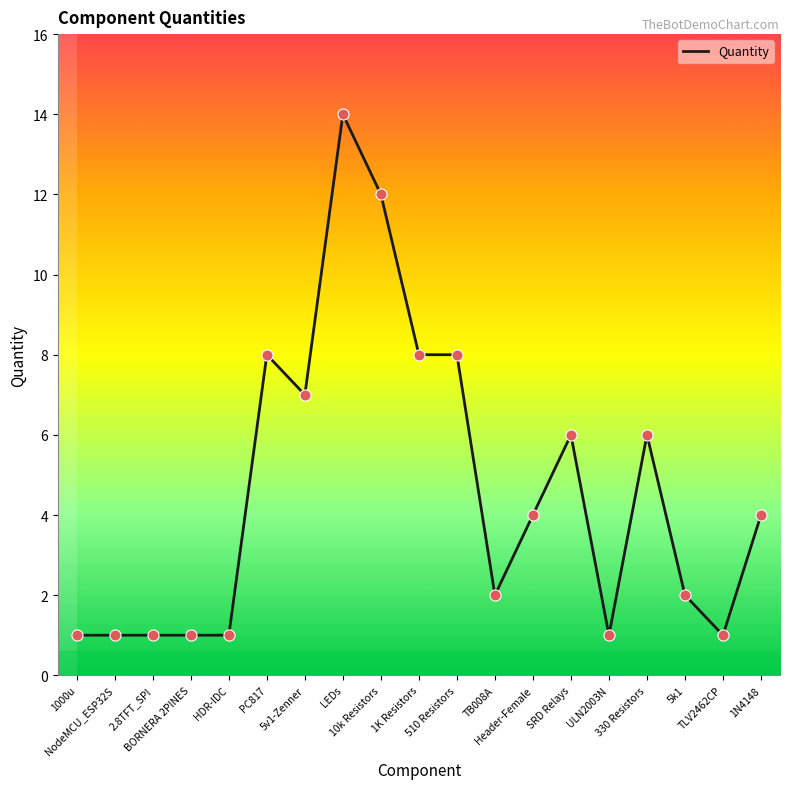

Which has a higher value, TLV2462CP or 5v1-Zenner?

5v1-Zenner